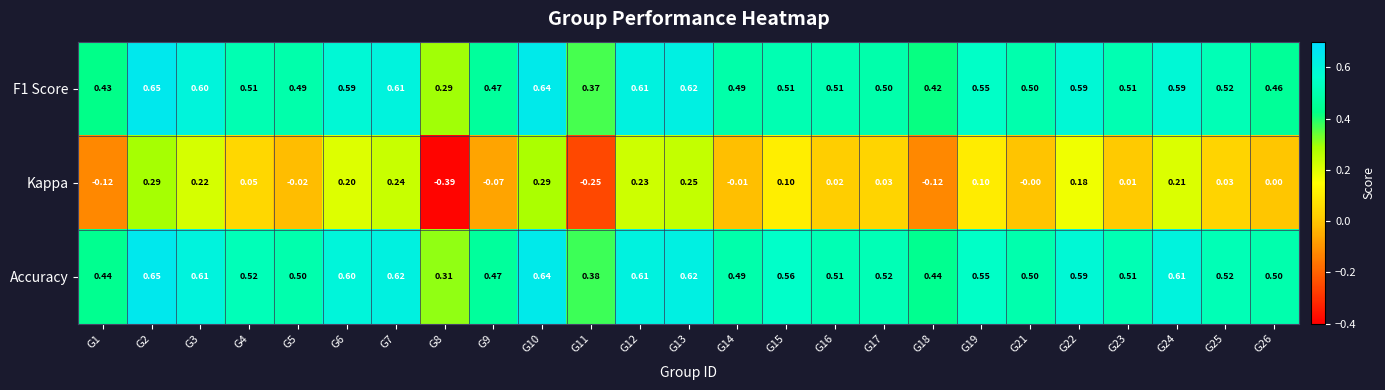

Which series changed the most between G3 and G9?

Kappa